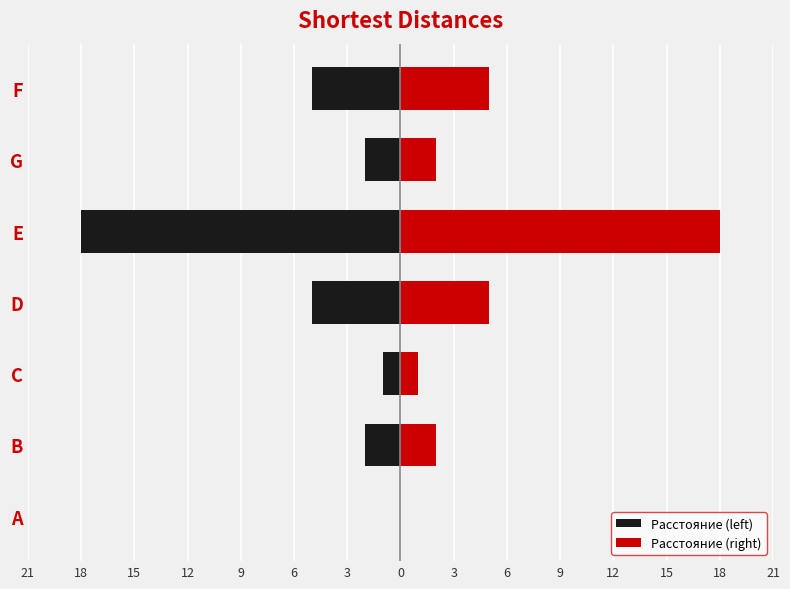

How many distinct data groups are displayed?

2